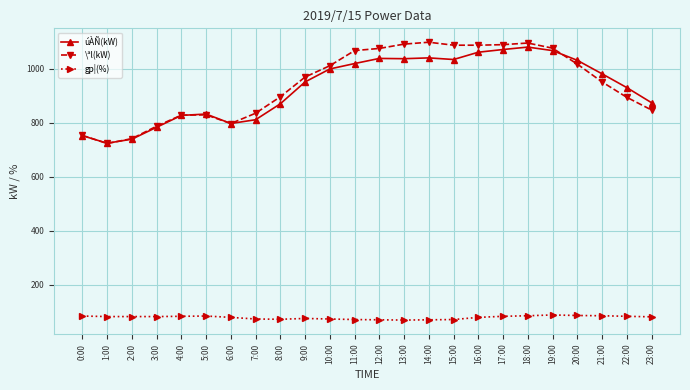

Which category has the lowest value in the \ªl(kW) series?

1:00